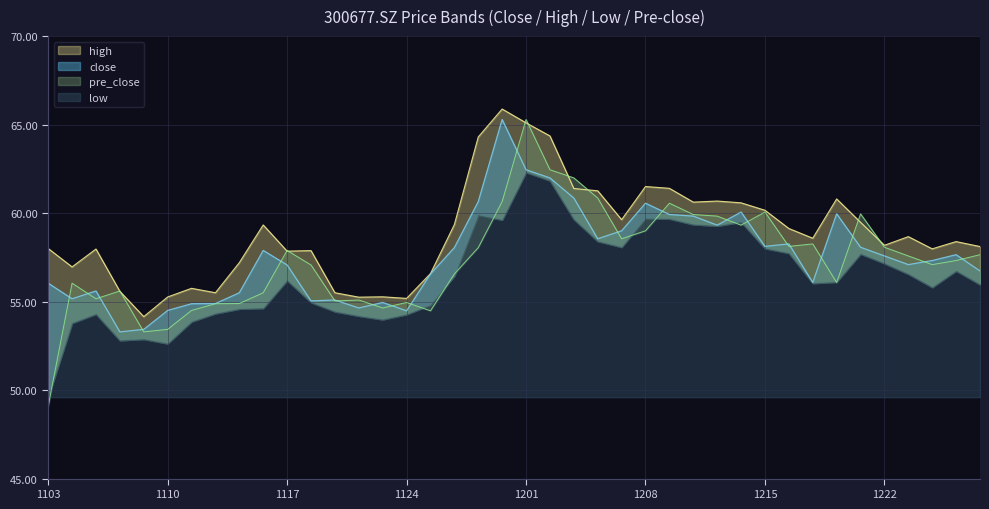

The high series shows 85.4 at 20211210. True or false?

False